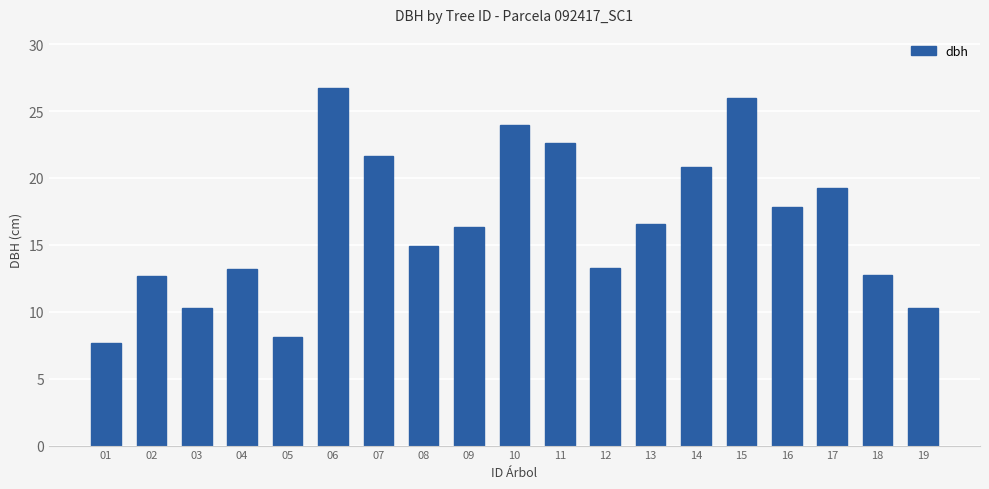

What is the value of the 12th bar from the left?

13.3